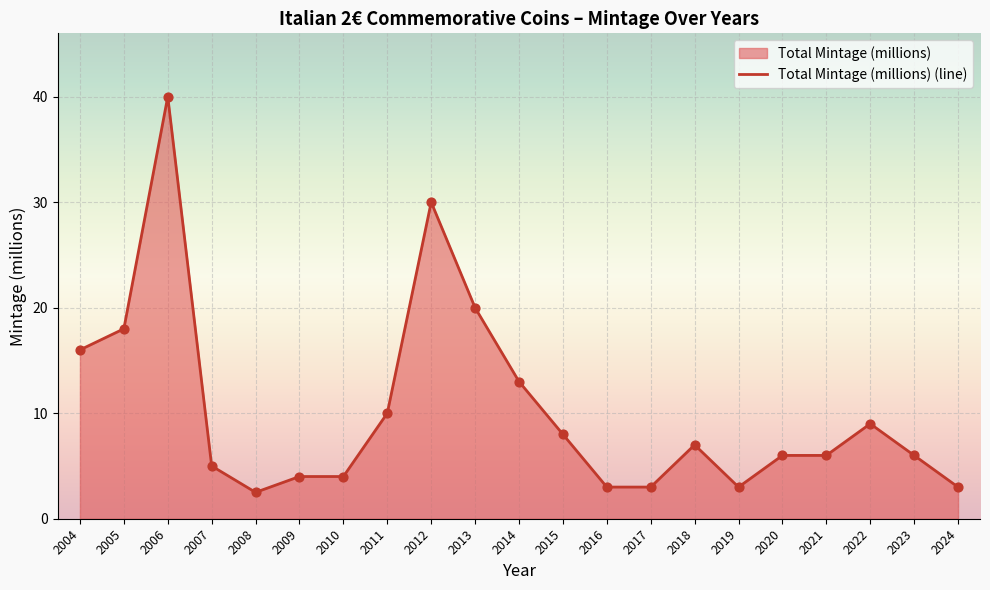

Which has a higher value, 2009 or 2011?

2011